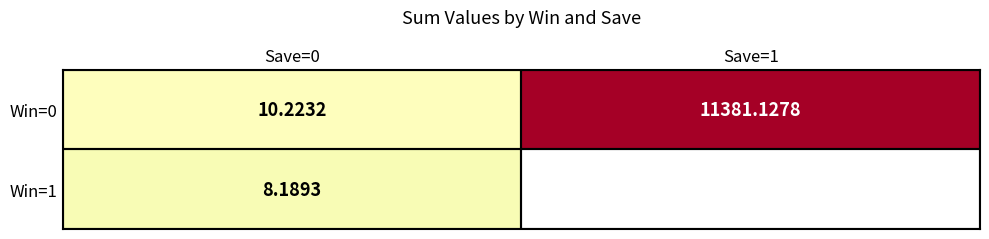

How many series are shown in this chart?

2